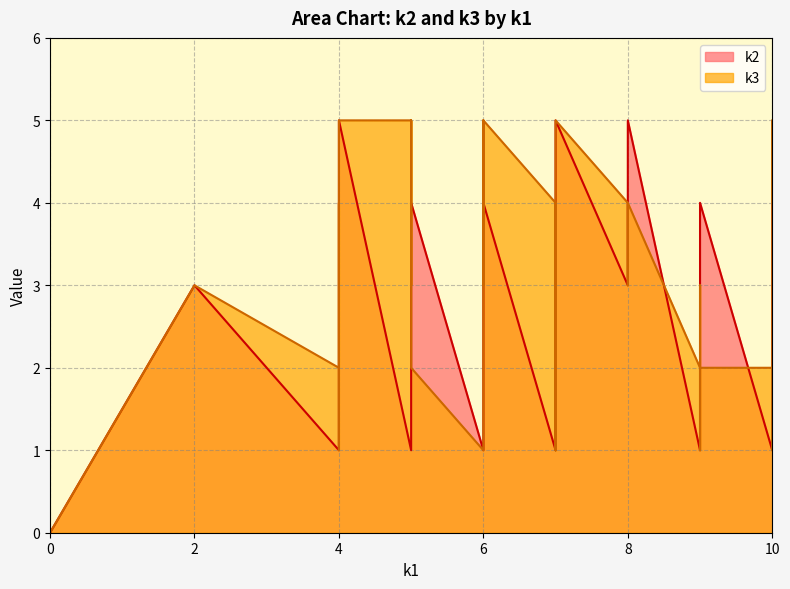

List the series in order of their peak value, highest first.

k2, k3